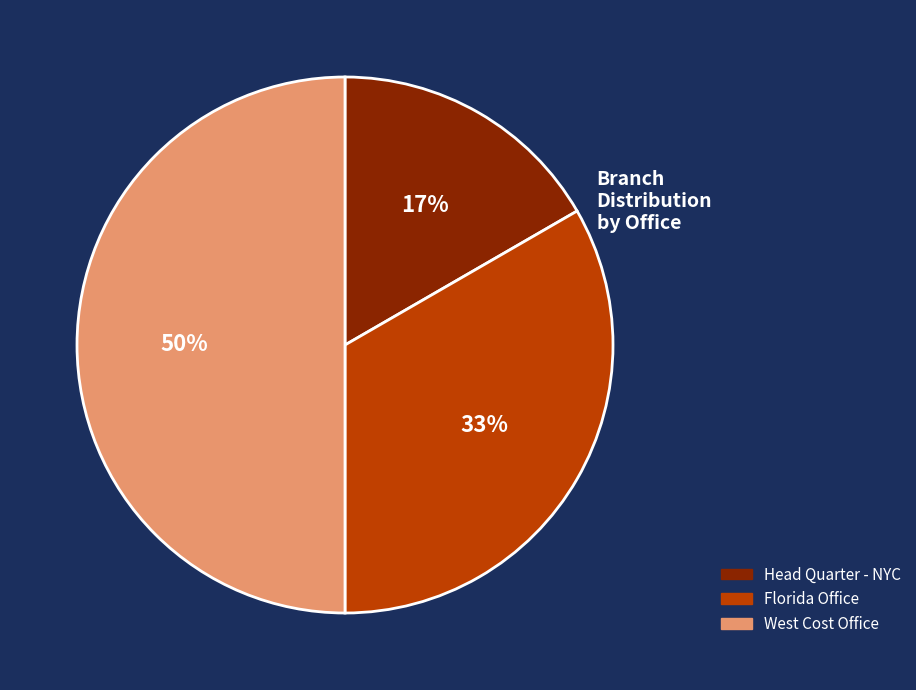

Does Head Quarter - NYC represent more than half of the total?

No